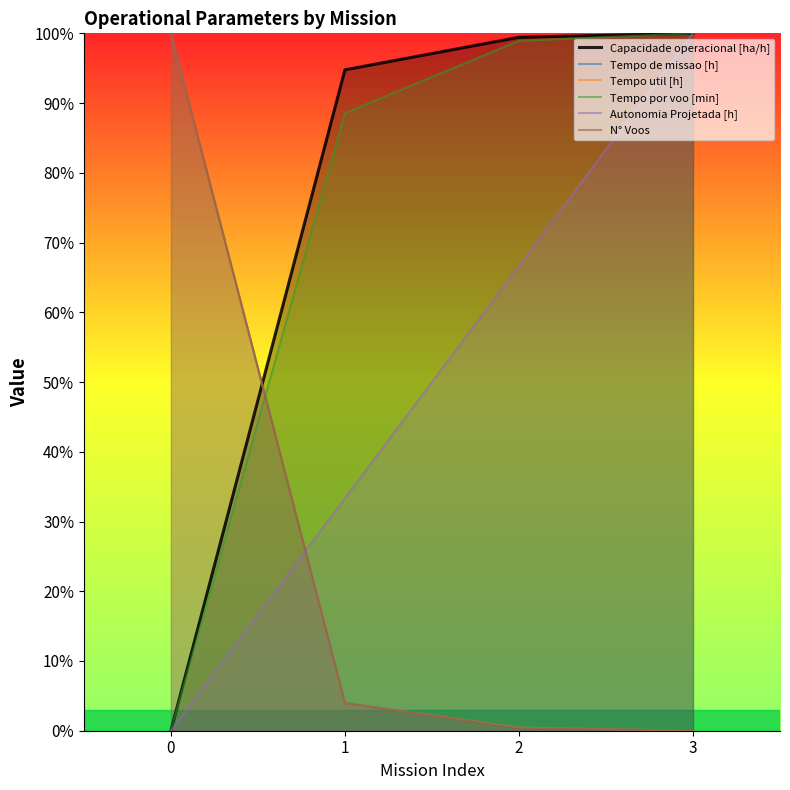

Between 3 and 2, which is larger?

3